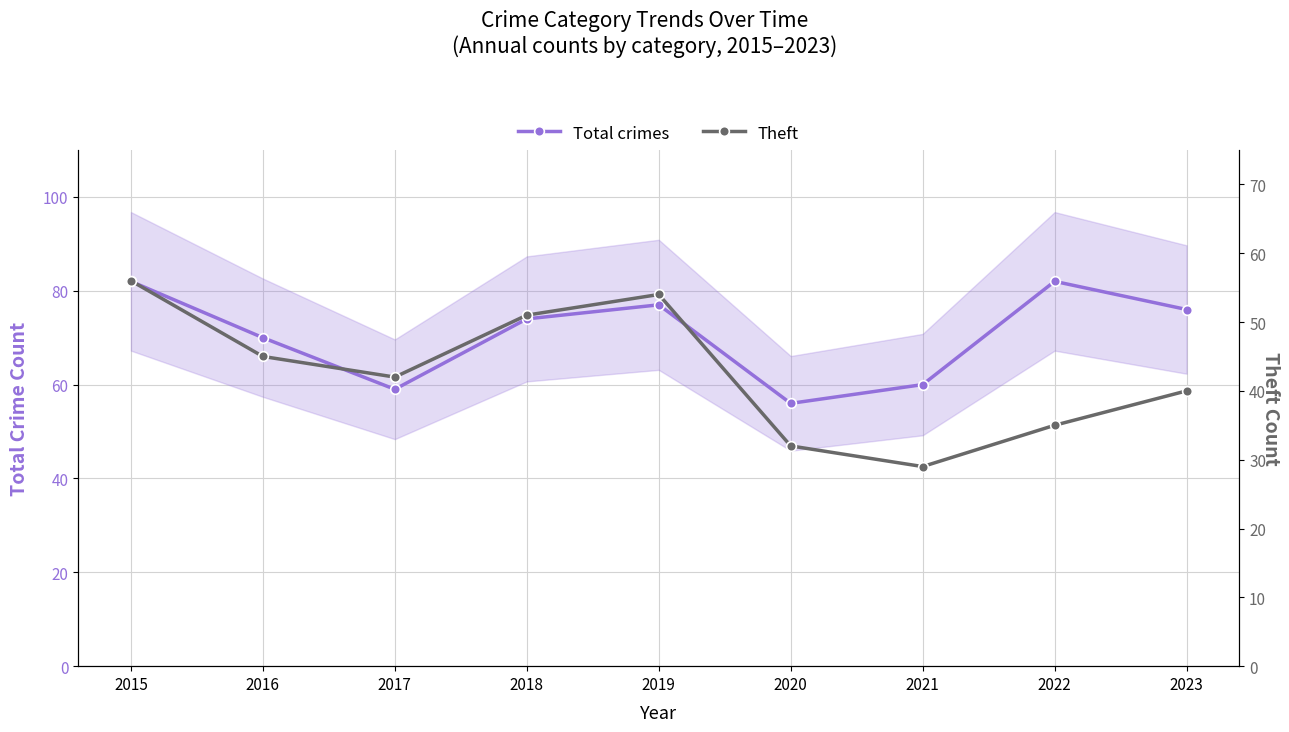

What is the total value across all series at 2020?

88